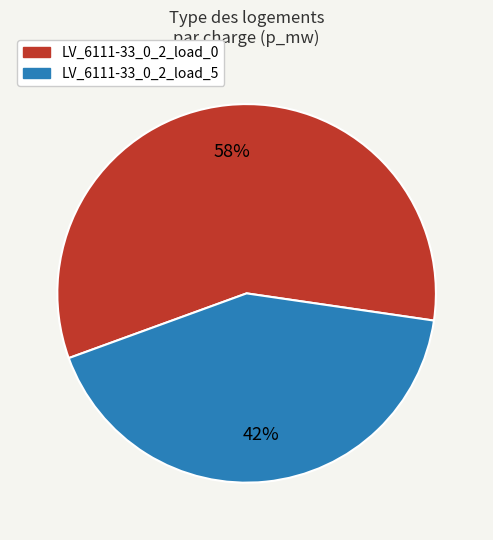

Combined, do LV_6111-33_0_2_load_5 and LV_6111-33_0_2_load_0 account for over 50%?

Yes